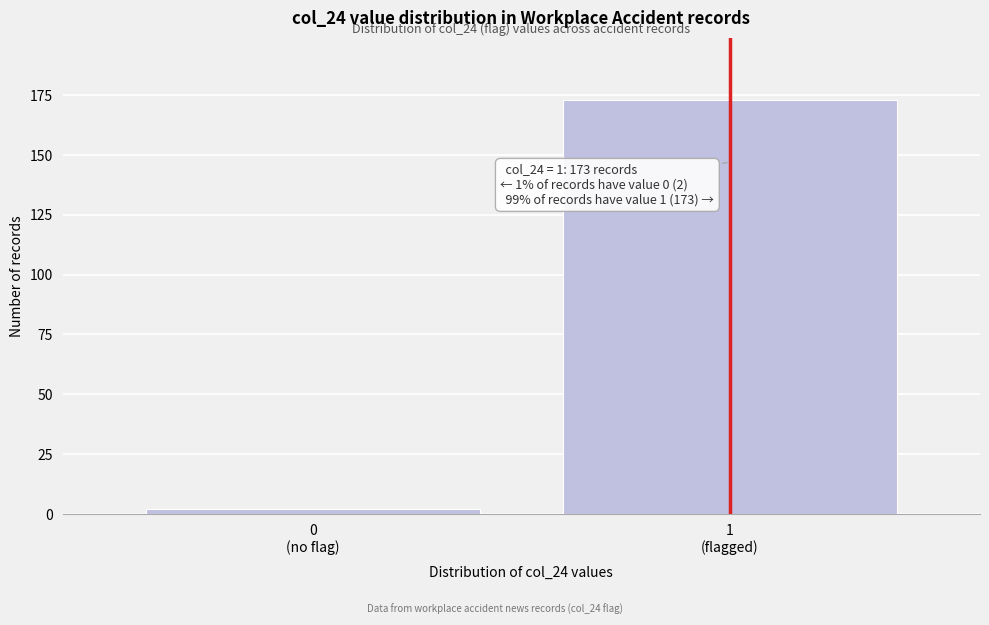

Reading left to right, transcribe all the data shown in this chart.

2	173